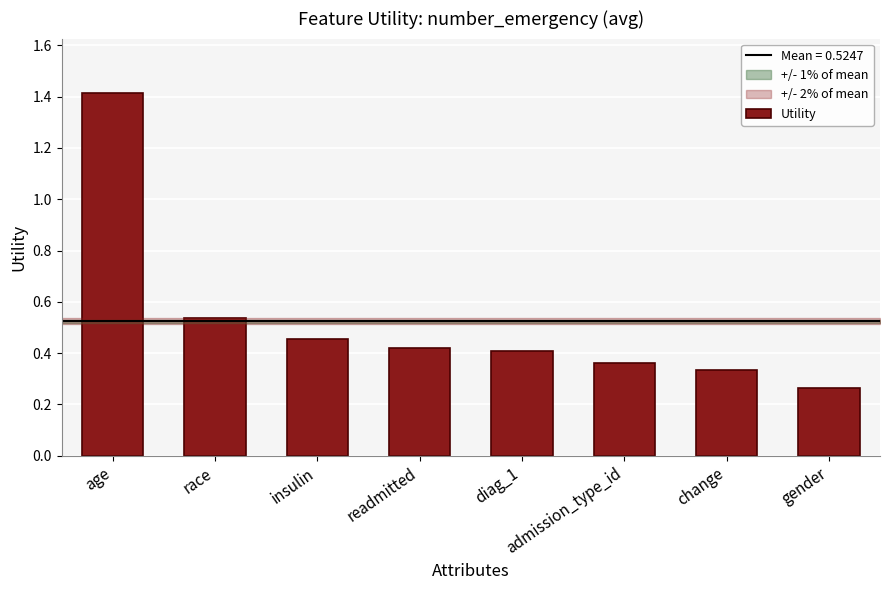

At which label is the value closest to 0?

gender